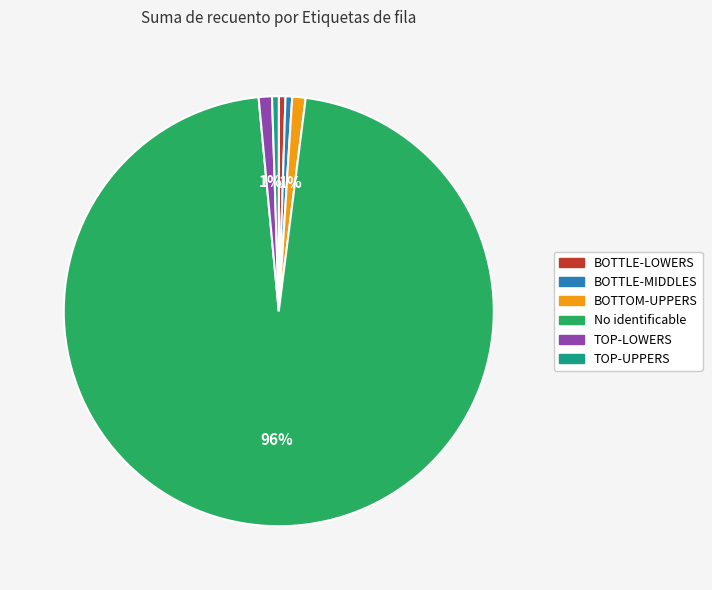

What is the largest slice in the pie chart?

No identificable